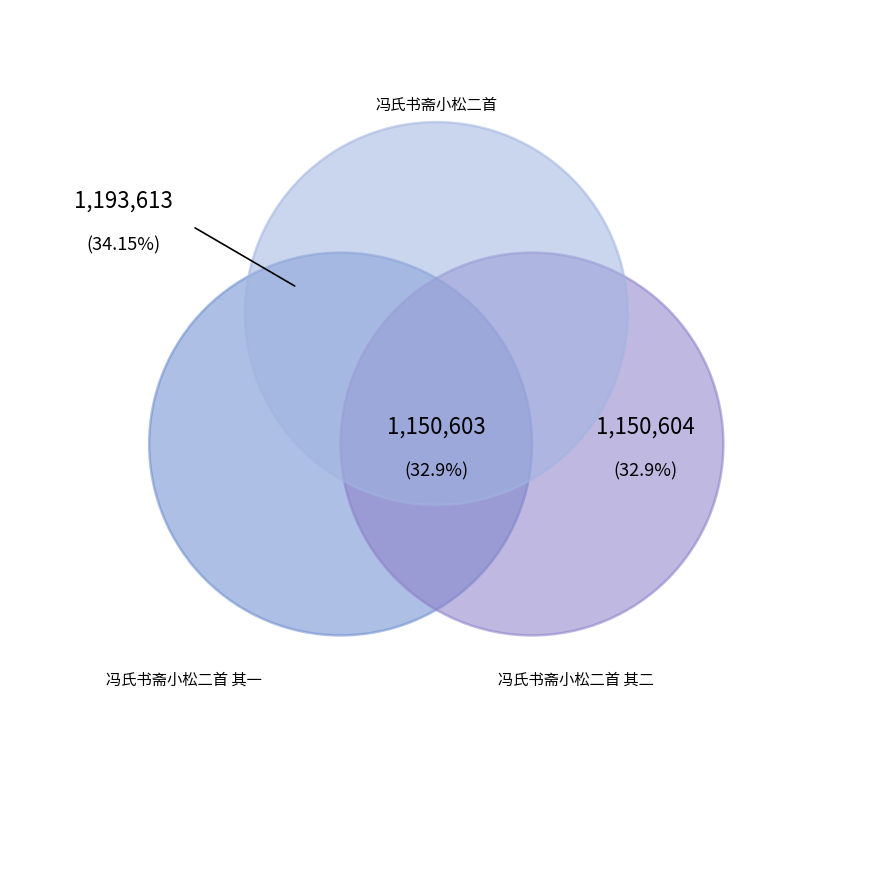

True or false: 冯氏书斋小松二首 其二 accounts for 42% of the total.

False